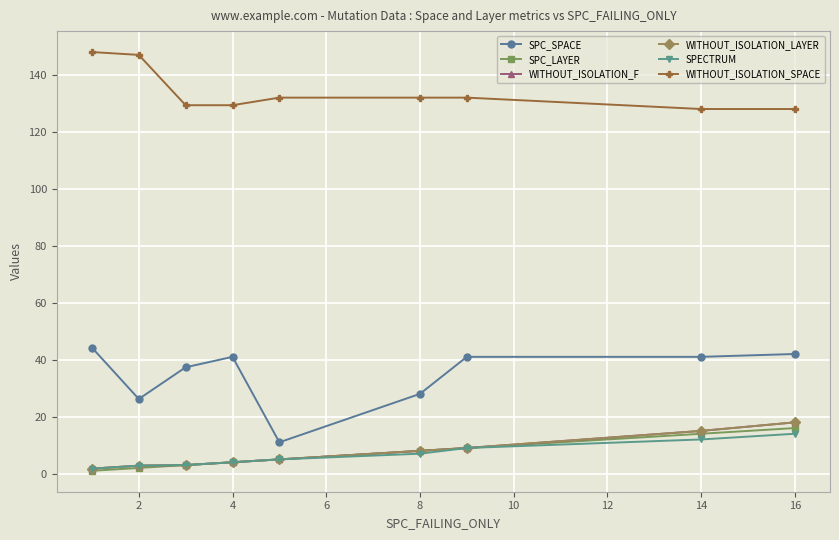

True or false: WITHOUT_ISOLATION_LAYER and WITHOUT_ISOLATION_F intersect in this chart.

False